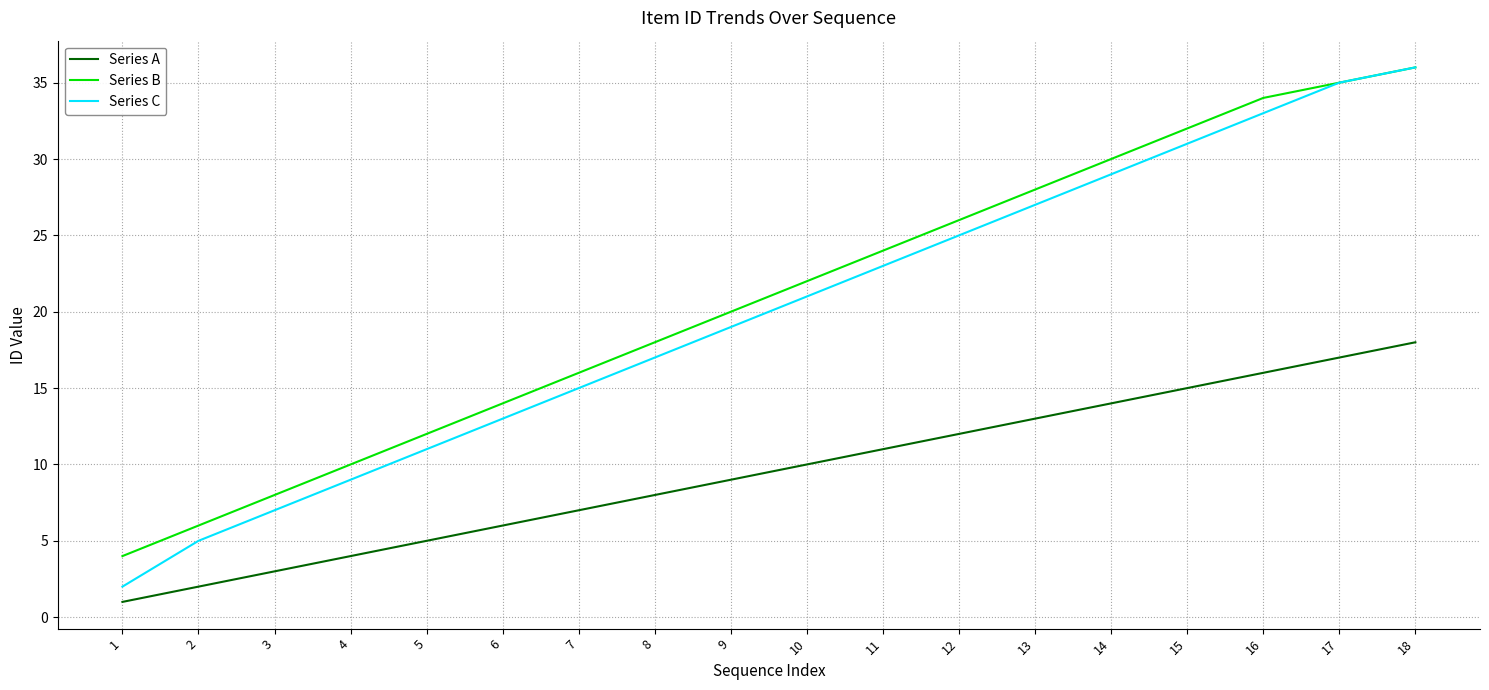

Which label corresponds to the largest value in the chart?

18